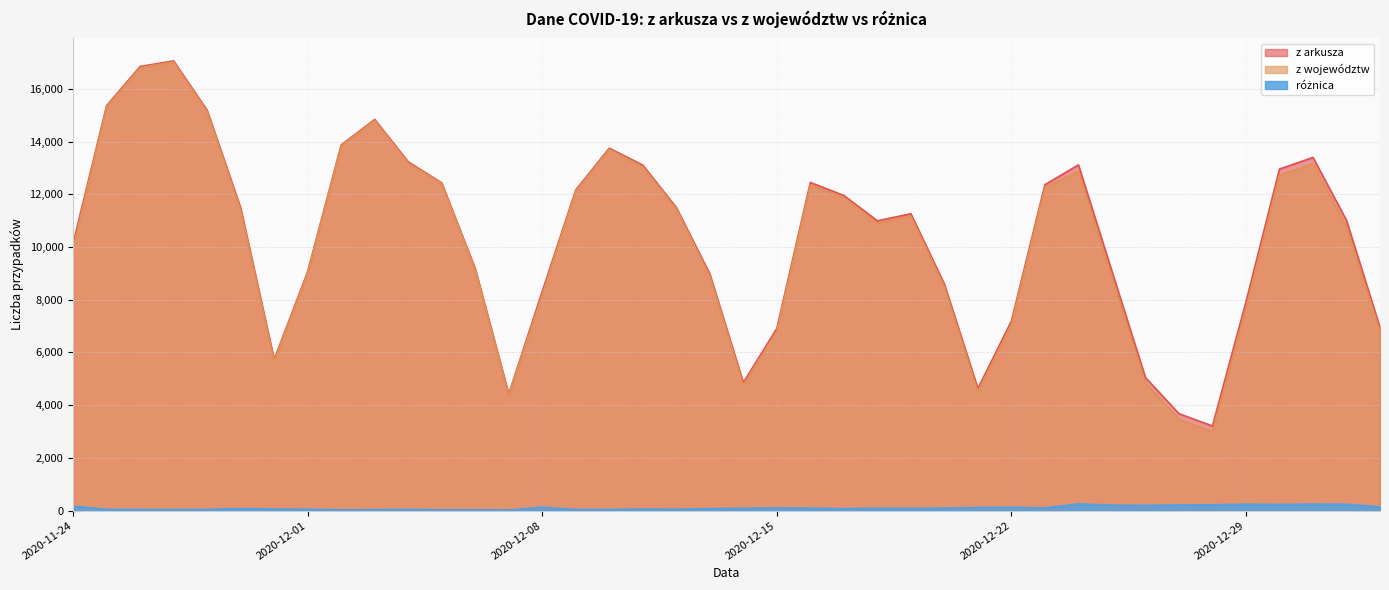

At how many categories does at least one series exceed 5749?

33